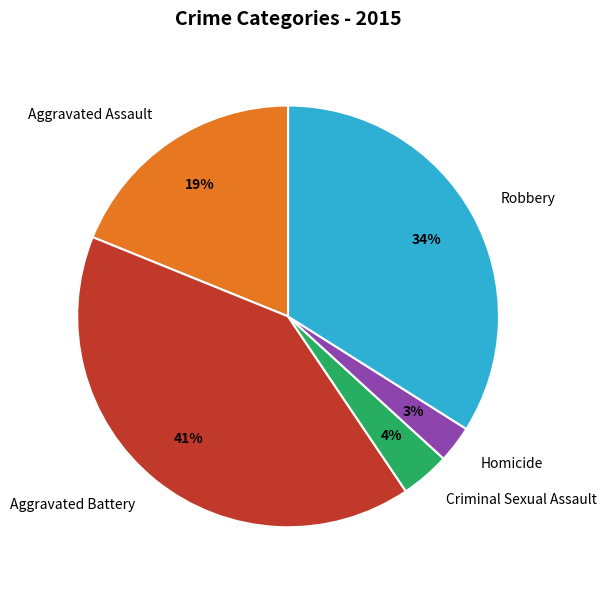

Count the number of slices in the pie.

5